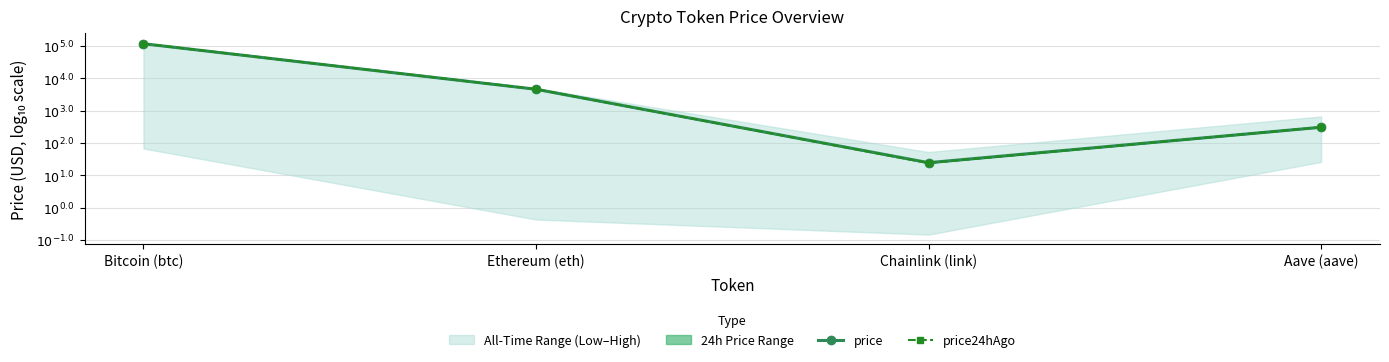

Which series has the widest spread of values?

price24hAgo